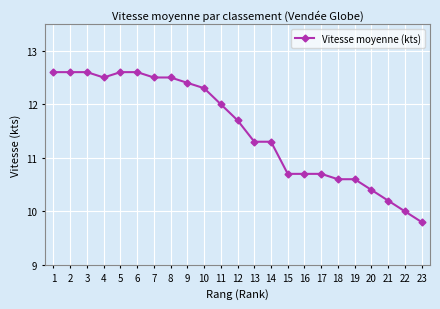

What is the change in value from 1 to 11?

-0.6